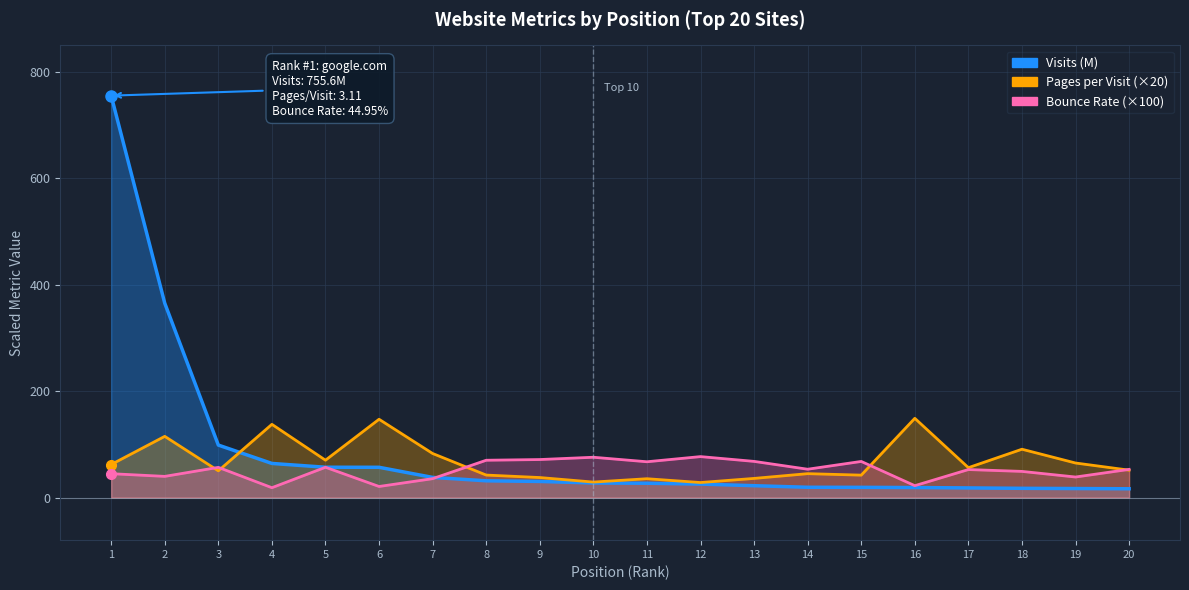

In Bounce Rate, how many points are lower than both neighbors (excluding endpoints)?

7